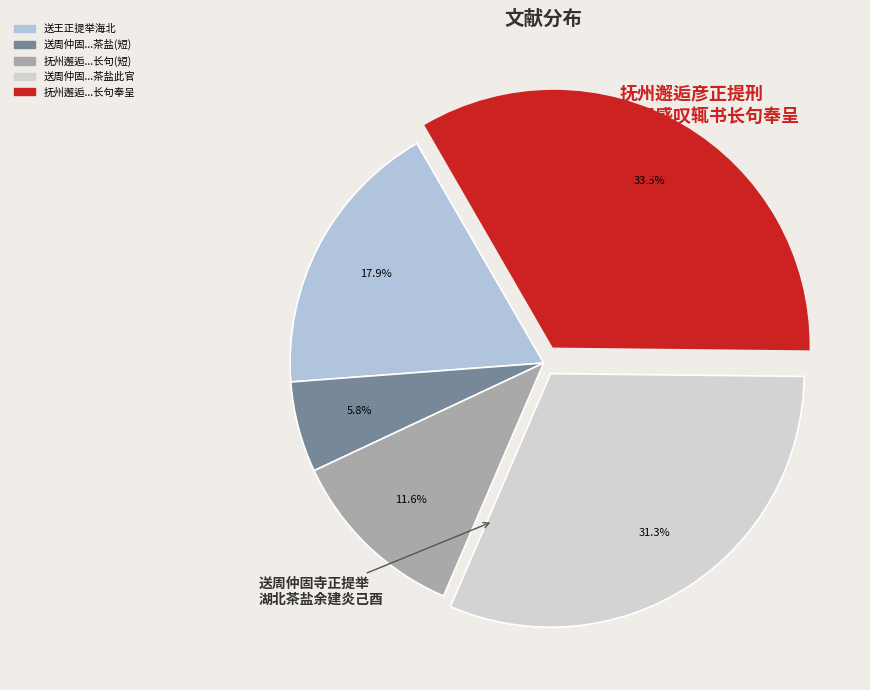

Count the number of slices in the pie.

5